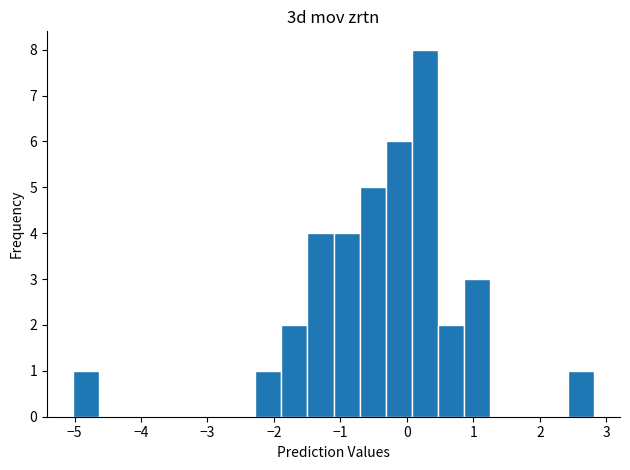

Around what value on the x-axis is the tallest bar? Give the approximate position of its centre, as read against the axis.

0.3